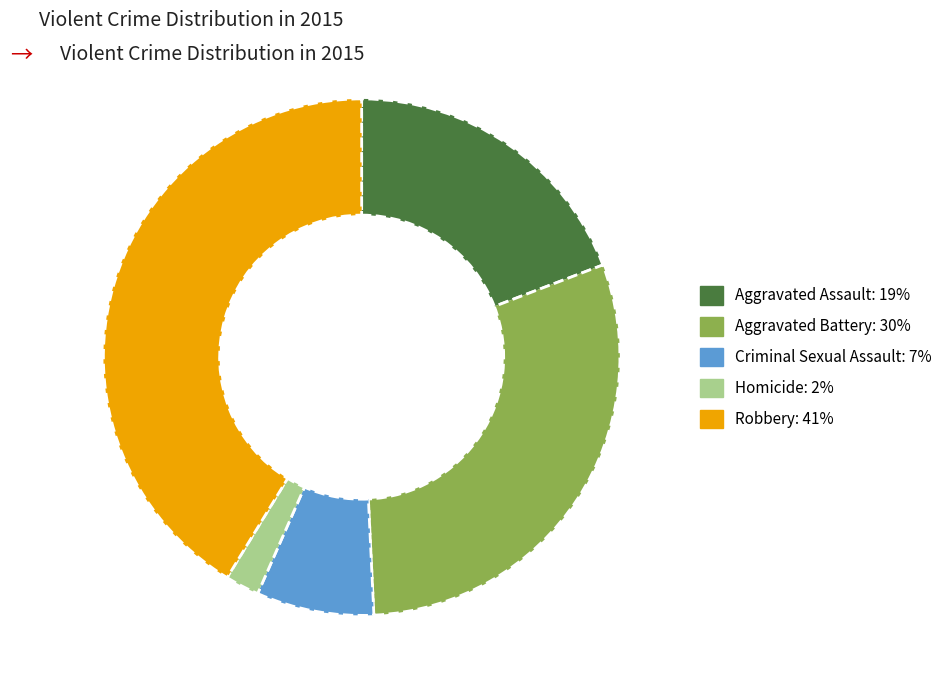

Does Homicide account for over 50% of the chart?

No